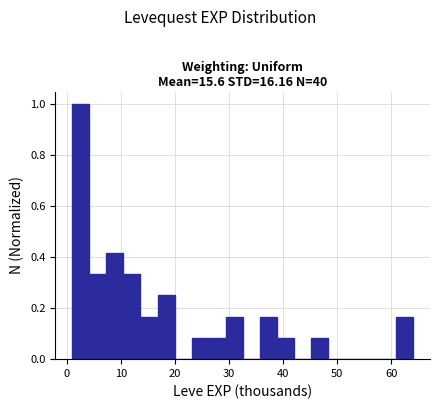

Around what value on the x-axis is the tallest bar? Give the approximate position of its centre, as read against the axis.

3